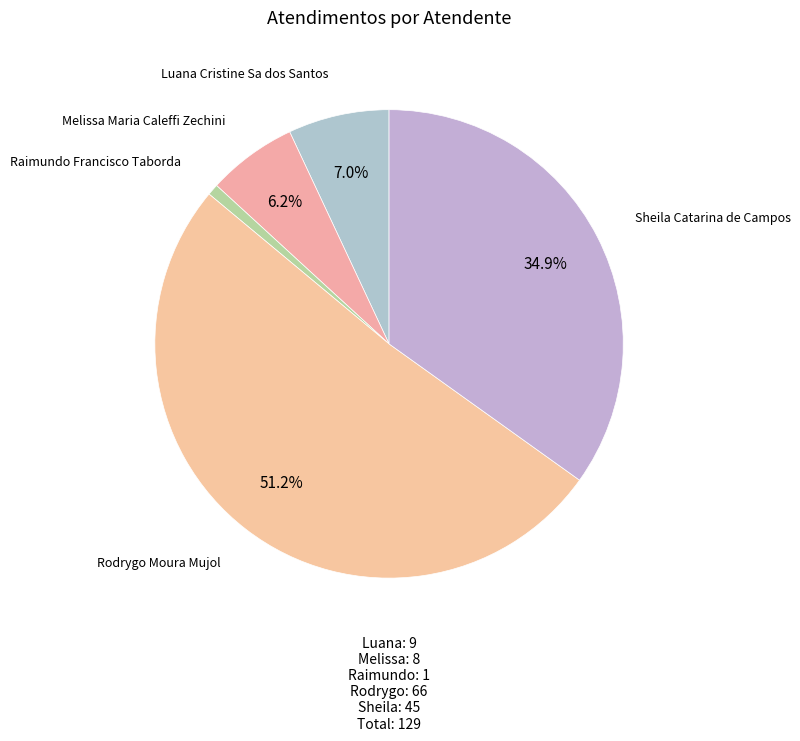

Count the number of slices in the pie.

5